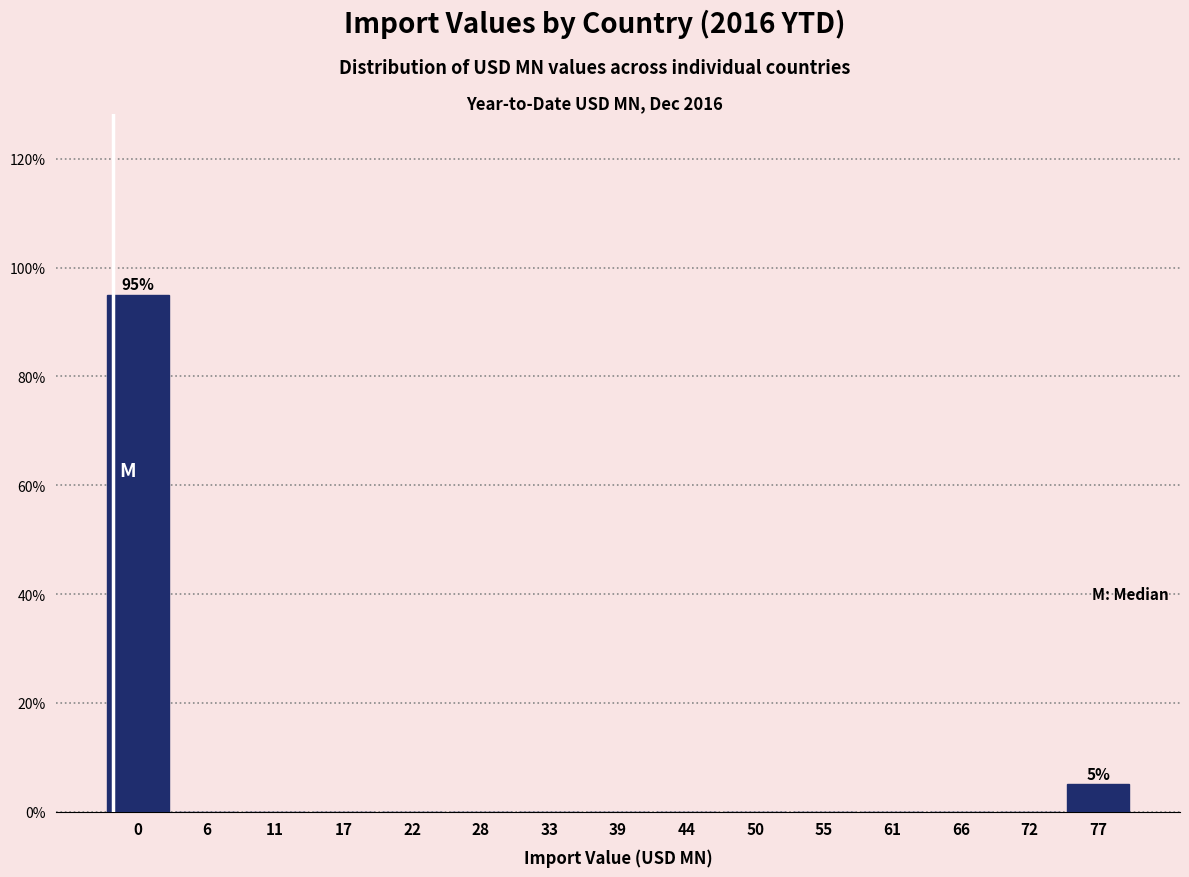

Reading left to right, transcribe all the data shown in this chart.

0=95	6=0	11=0	17=0	22=0	28=0	33=0	39=0	44=0	50=0	55=0	61=0	66=0	72=0	77=5